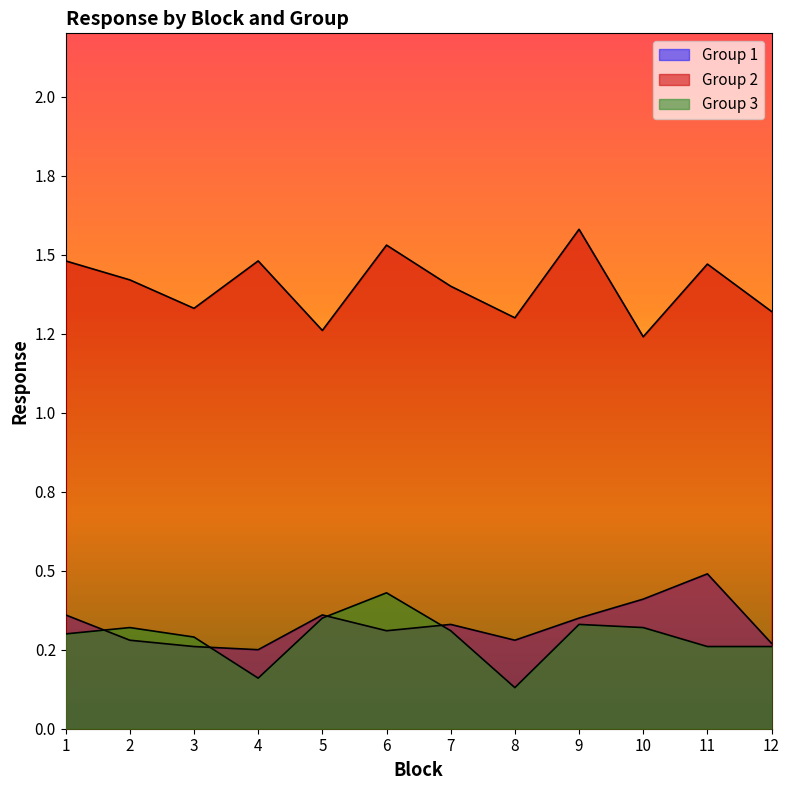

True or false: Group 3 and Group 2 intersect in this chart.

False